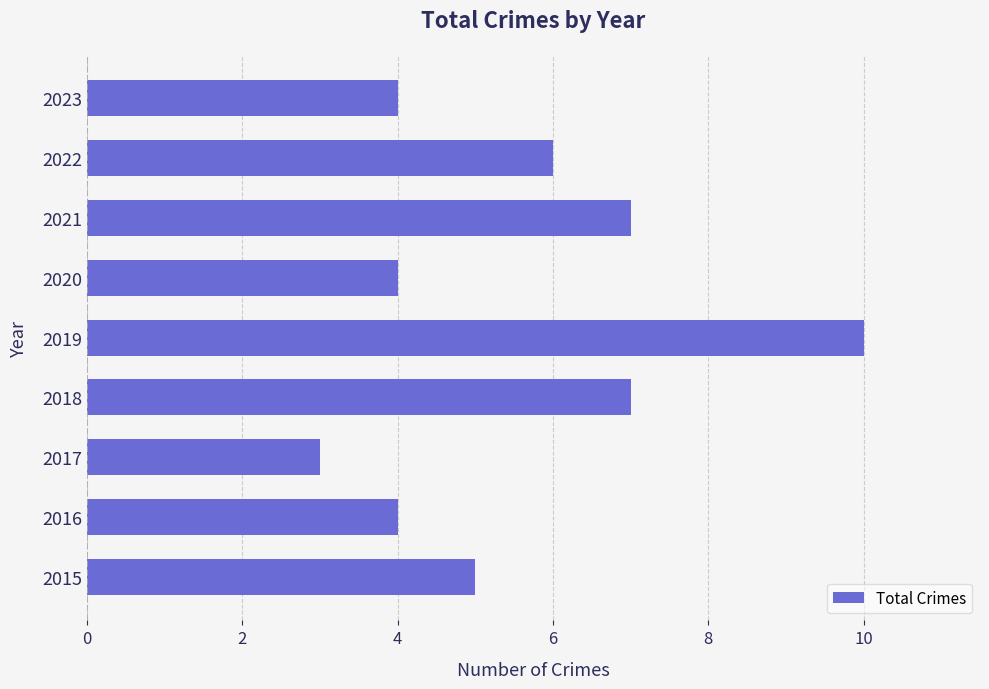

Does the chart contain stacked bars?

No